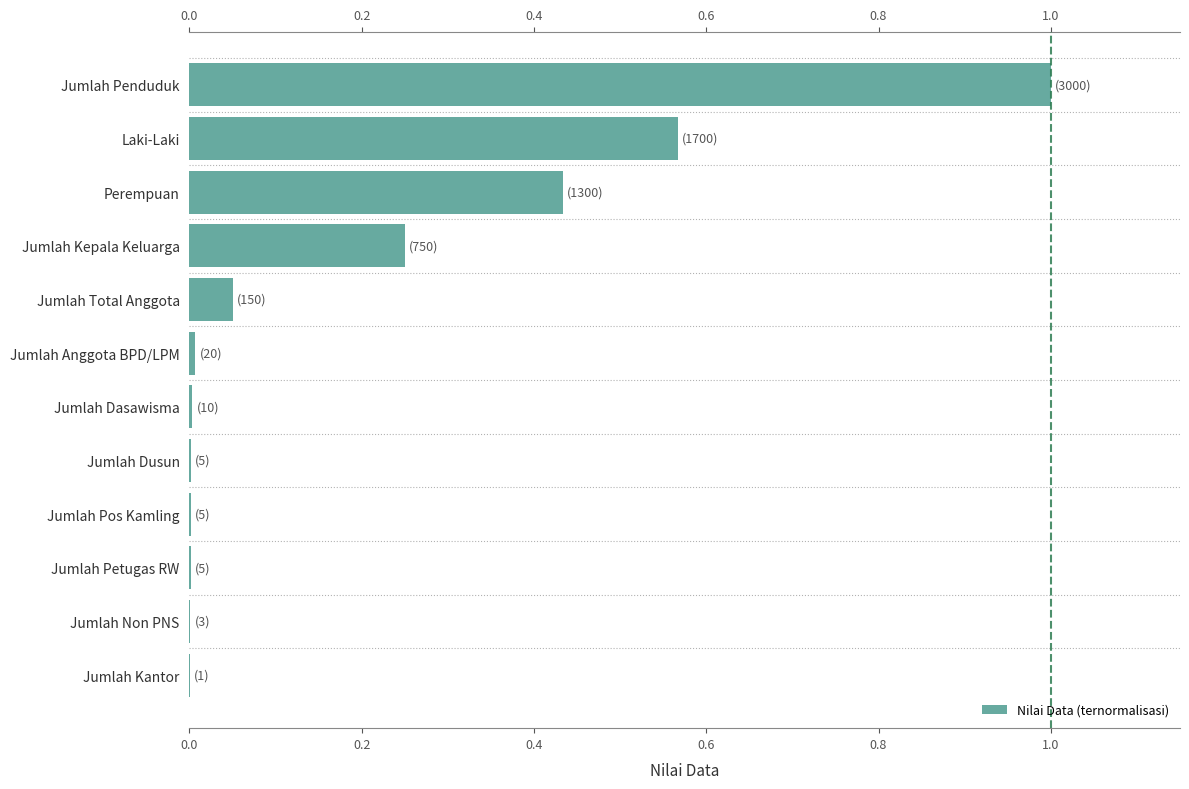

Is it true that the value at Jumlah Dasawisma is 0.0?

True